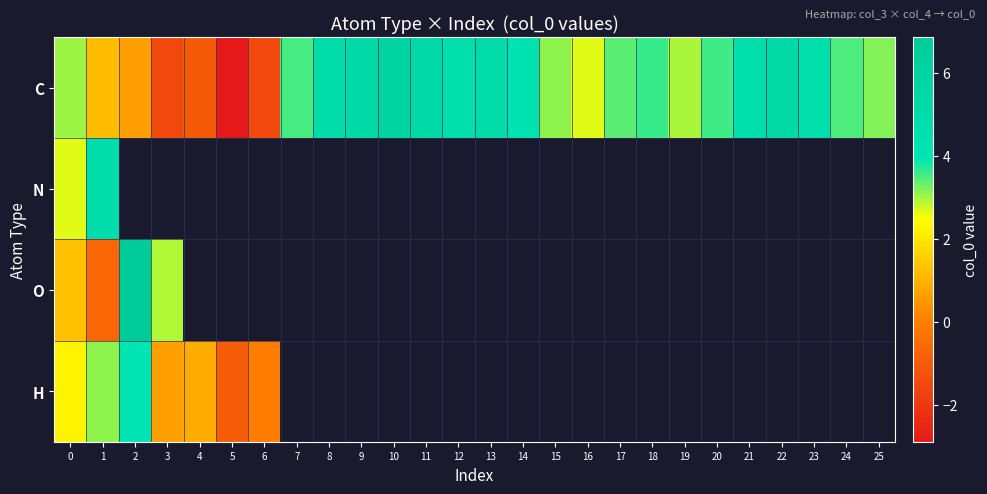

Between 3 and 11, which series saw the biggest shift?

C